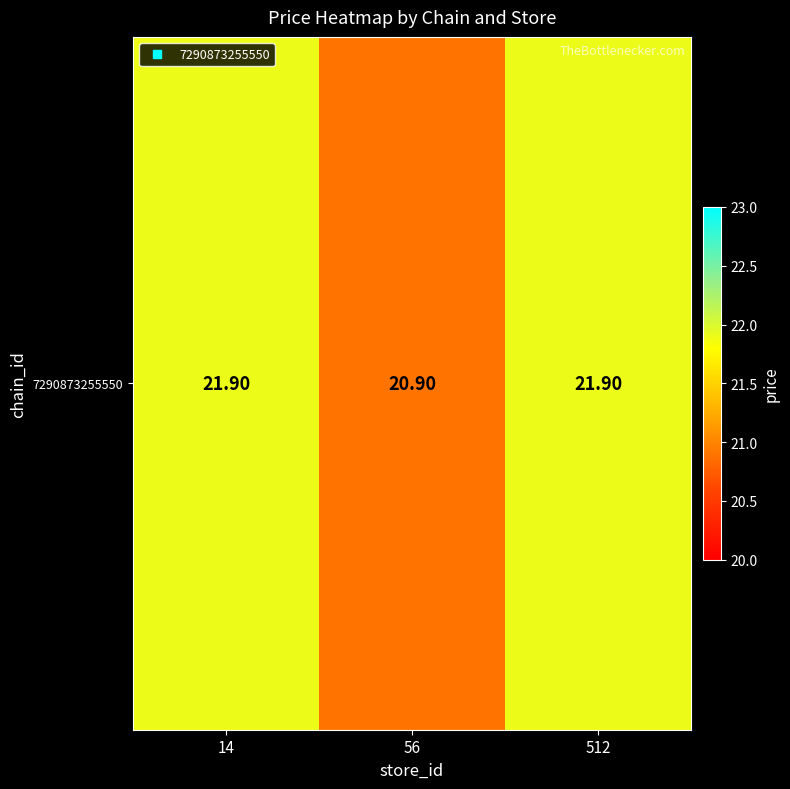

What is the minimum value shown in the chart?

20.9